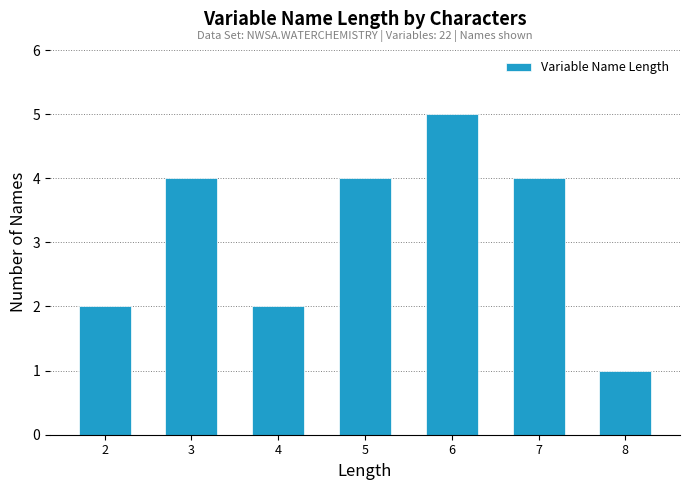

Reading left to right, what are all the values shown in this chart?

2=2	3=4	4=2	5=4	6=5	7=4	8=1